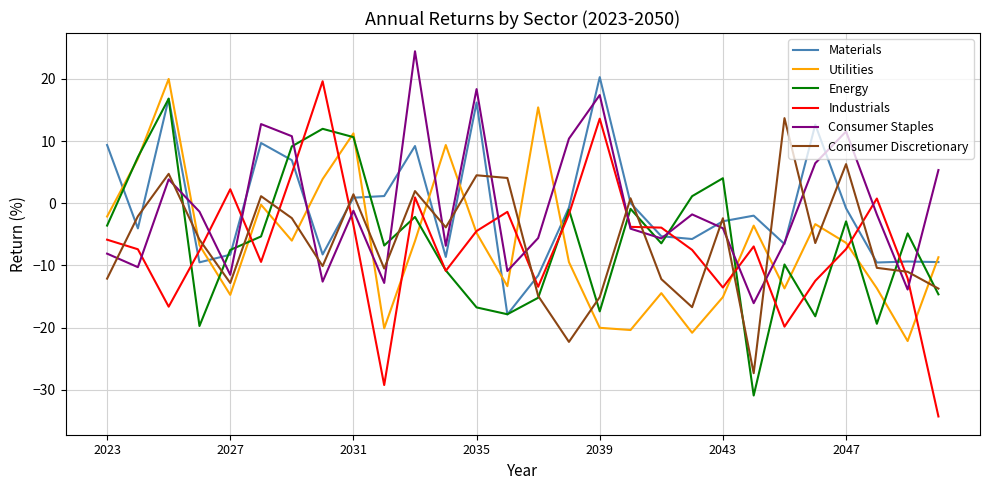

Which series ends up on top after the final intersection of Energy and Industrials?

Energy